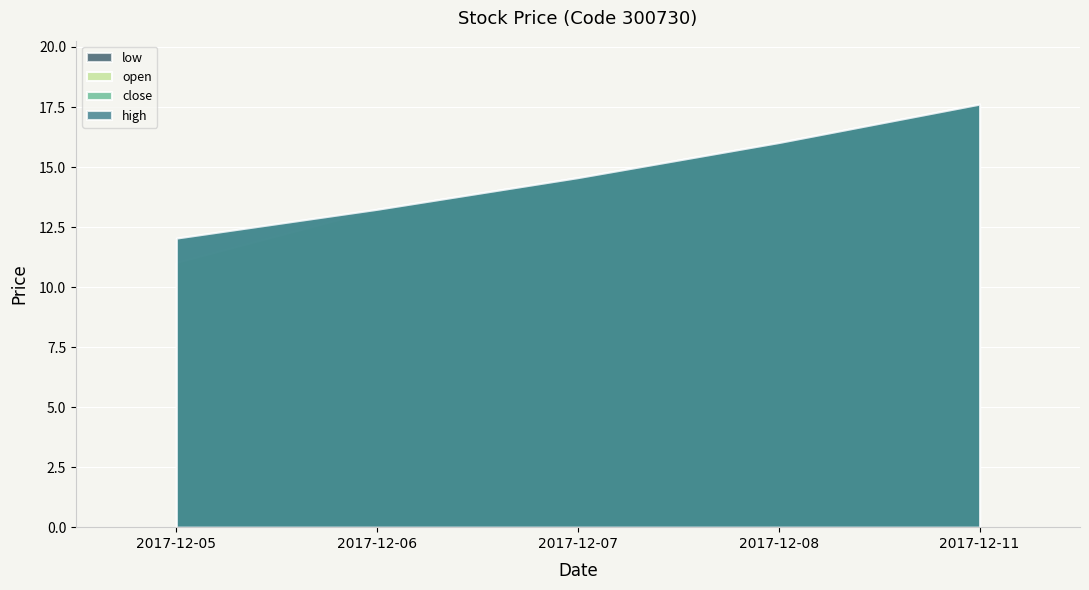

What is the difference between the maximum and minimum values in the close series?

5.6